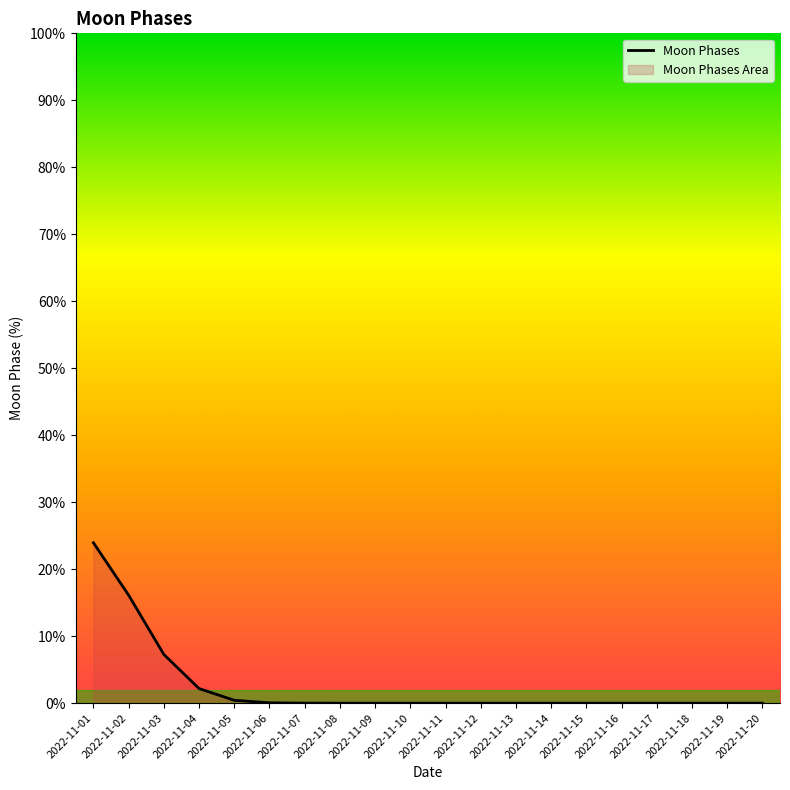

What is the value of the 6th point from the left?

0.1